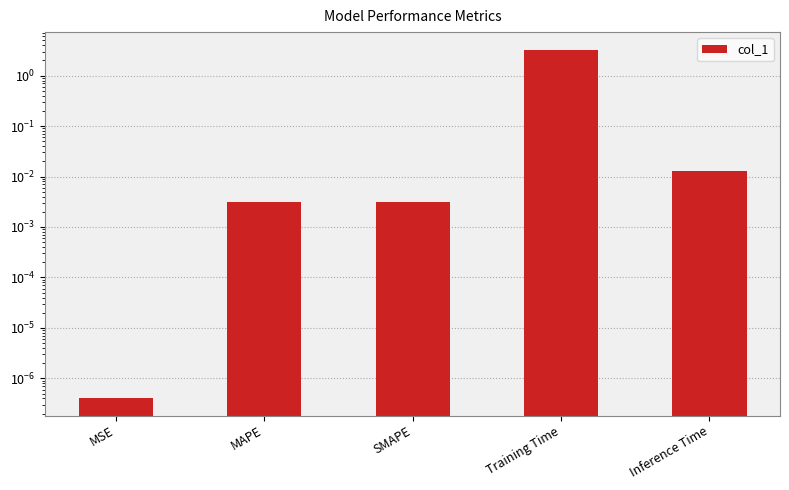

Reading right to left, list all the values displayed in this chart.

Inference Time=0.0	Training Time=3.3	SMAPE=0.0	MAPE=0.0	MSE=0.0